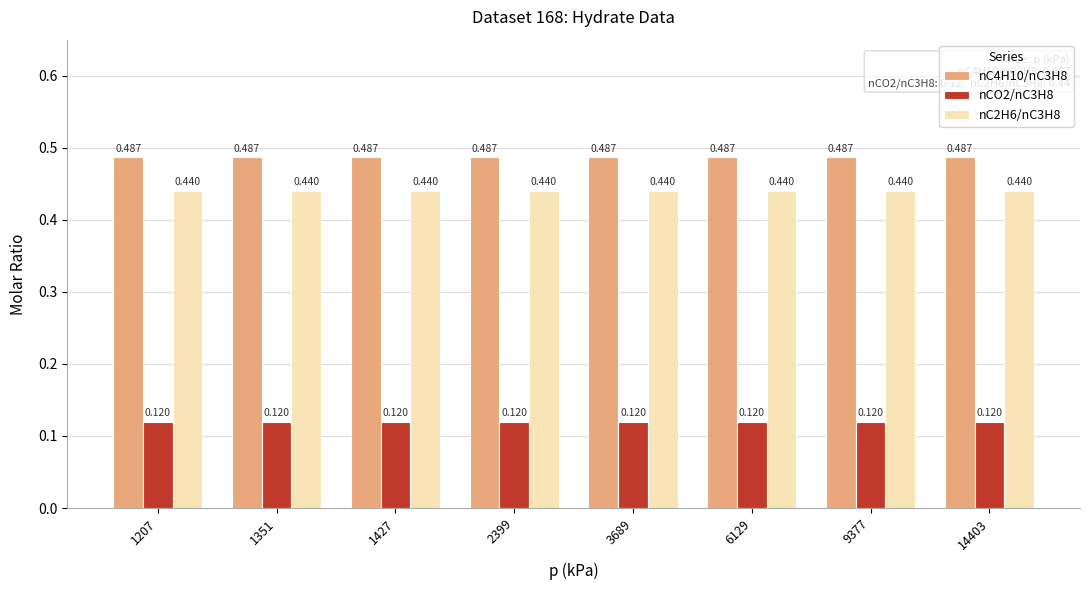

Is the value of nC2H6/nC3H8 at 9377 greater than the value of nC4H10/nC3H8 at 1207?

No